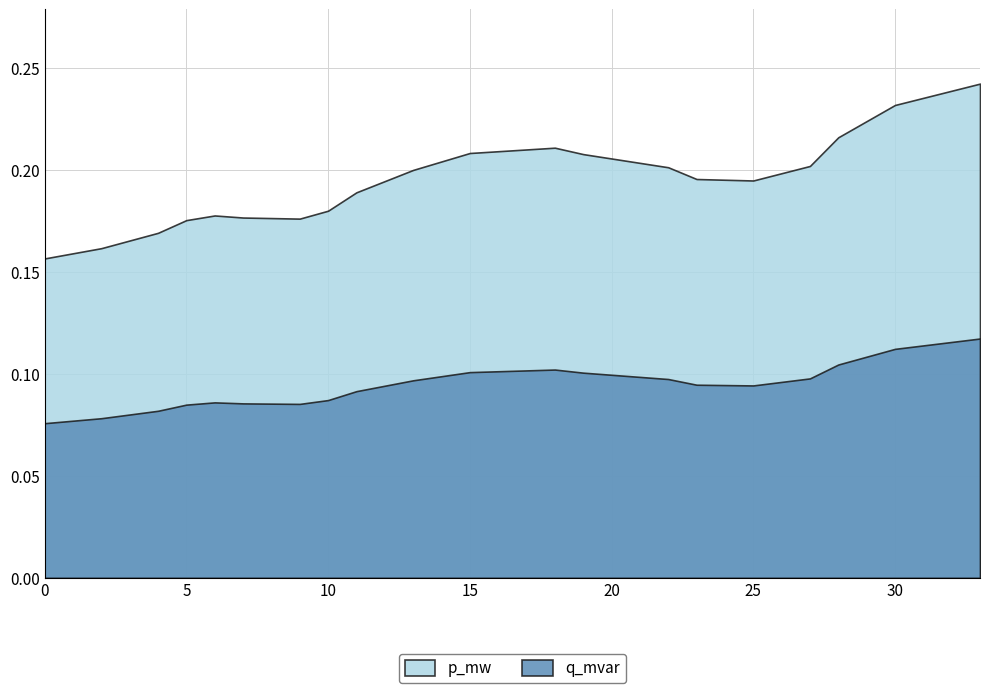

In p_mw, how many points are lower than both neighbors (excluding endpoints)?

2